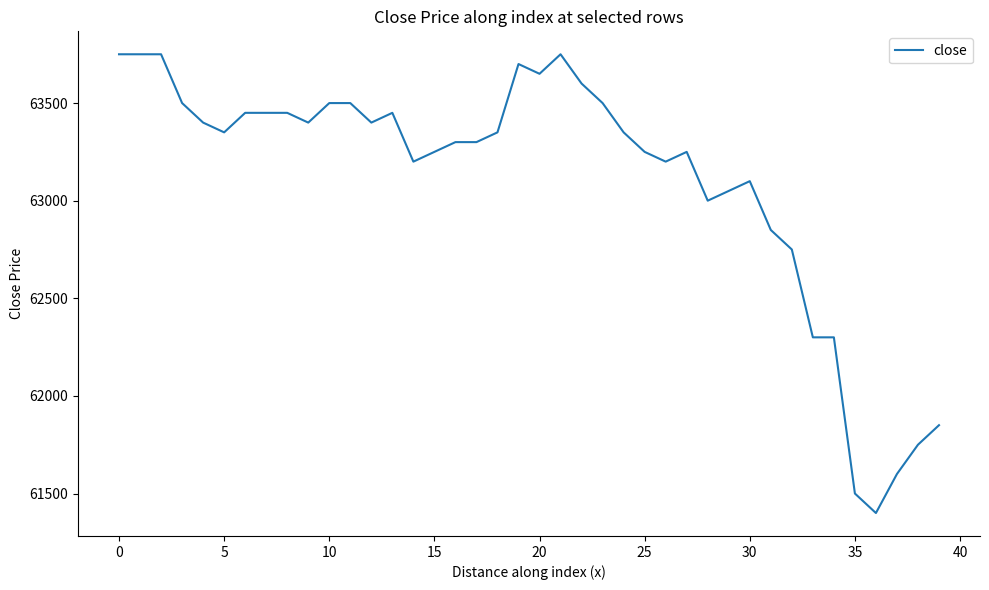

What is the difference between the maximum and minimum values?

2350